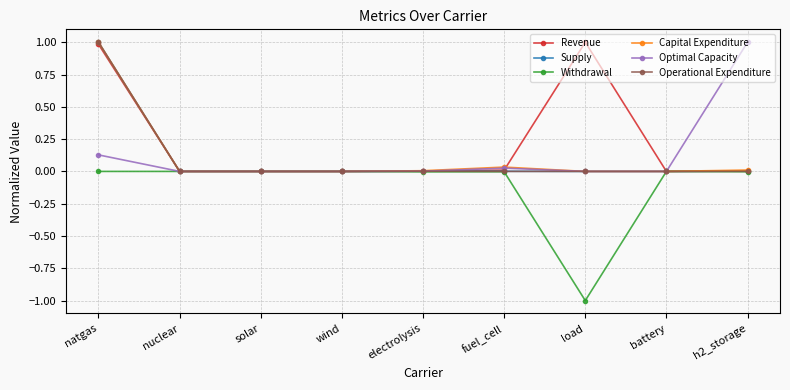

The value of Optimal Capacity at battery is 0.0. True or false?

True